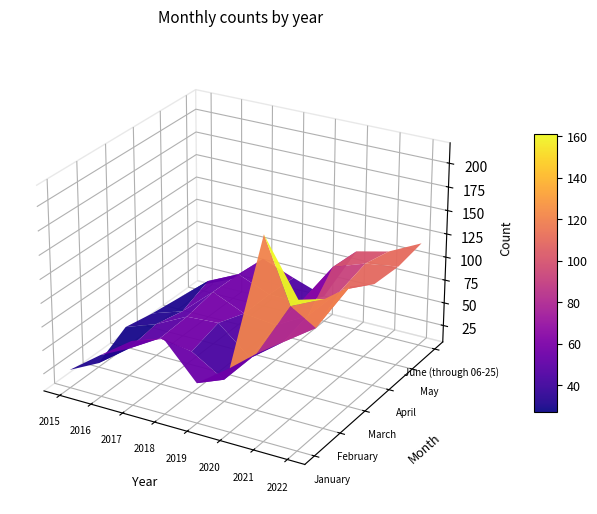

Which series changed the most between 2016 and 2022?

January